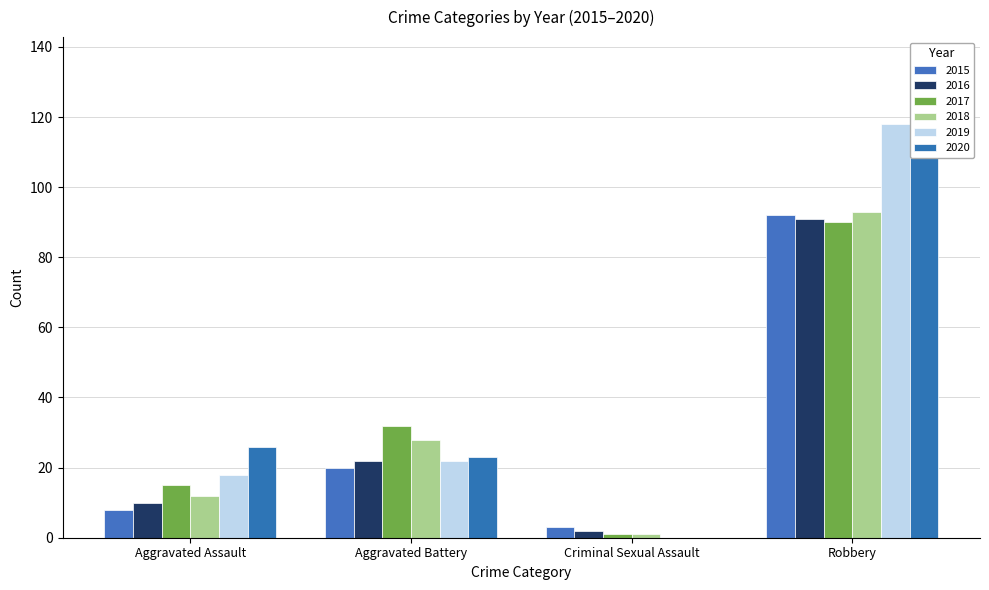

How many bars are there in each group?

6